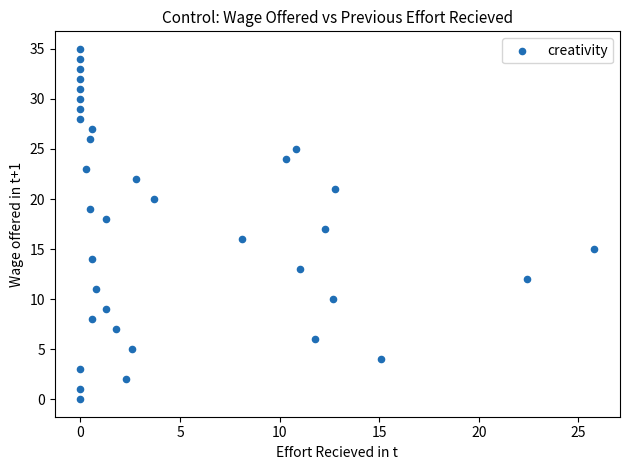

What is the range of Y values (max minus min)?

35